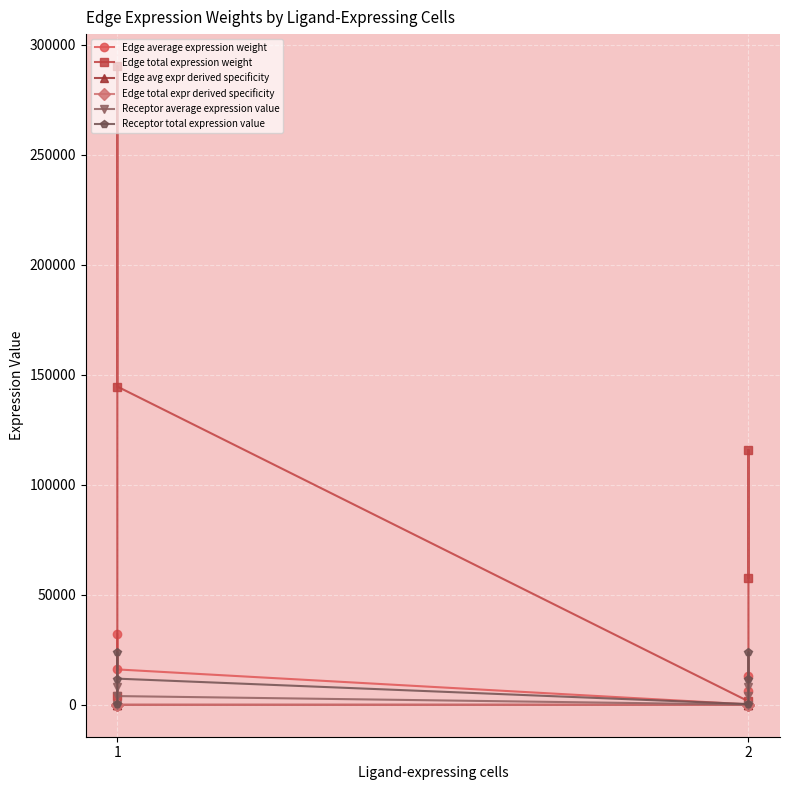

Is it true that Edge average expression weight equals 289.1 at 1?

False